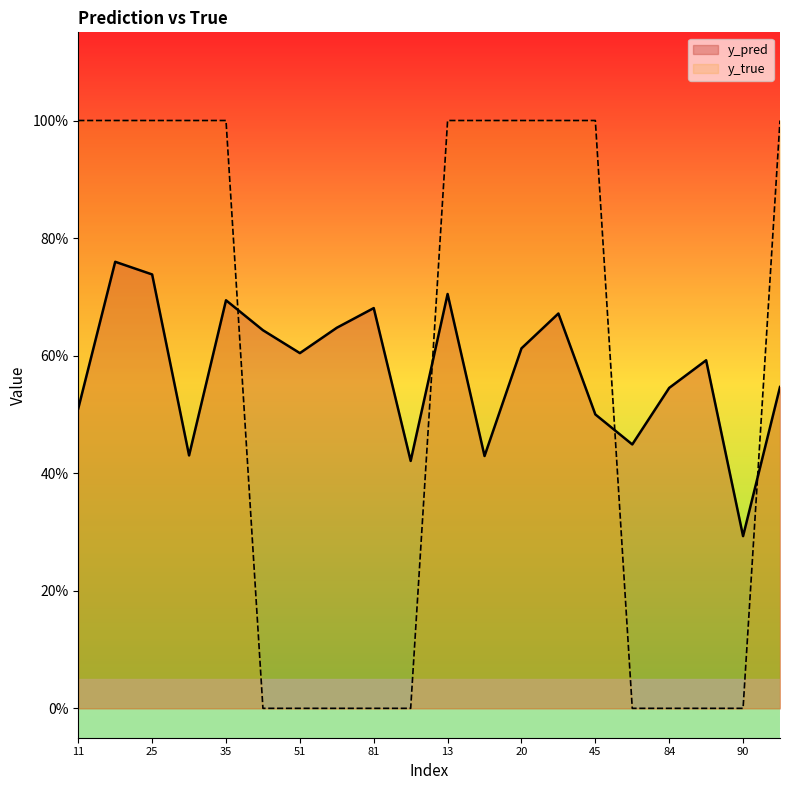

What is the difference between the y_true values at 11 and 84?

1.0